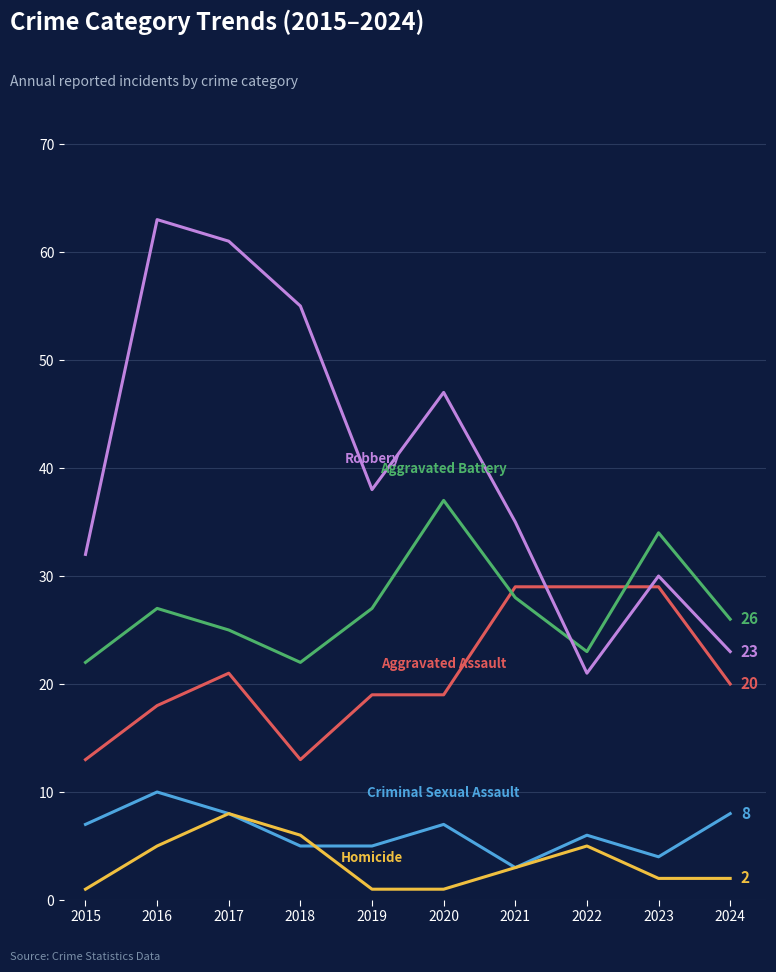

What is the spread (max minus min) of values at 2022?

24